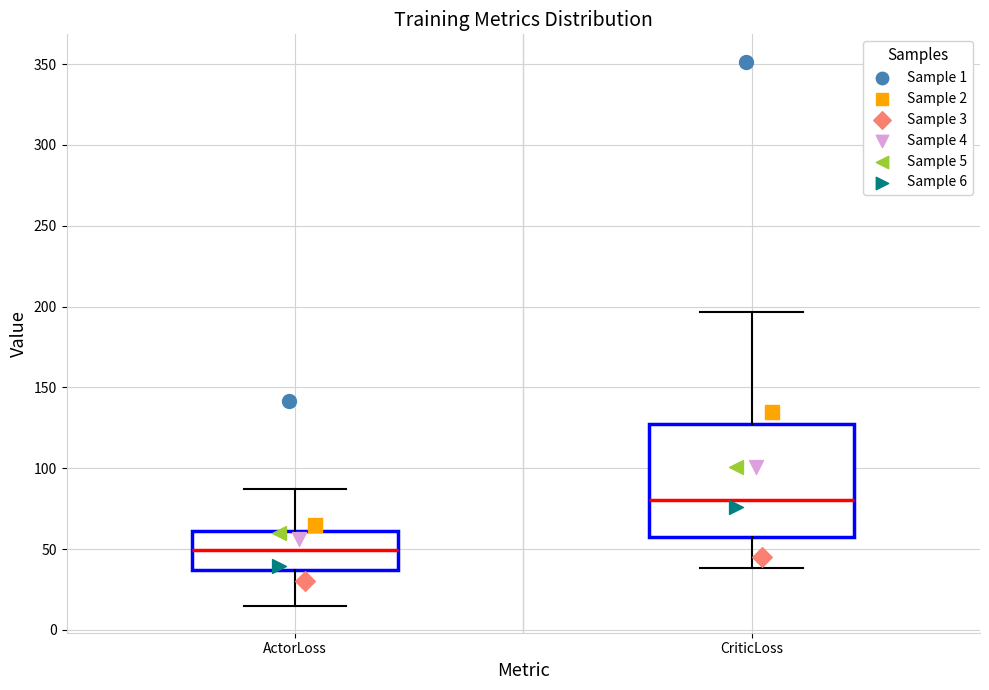

Where is the lower edge of the box for ActorLoss on the y-axis? The values are not printed on the chart, so give them approximately, as read against the axis.

35